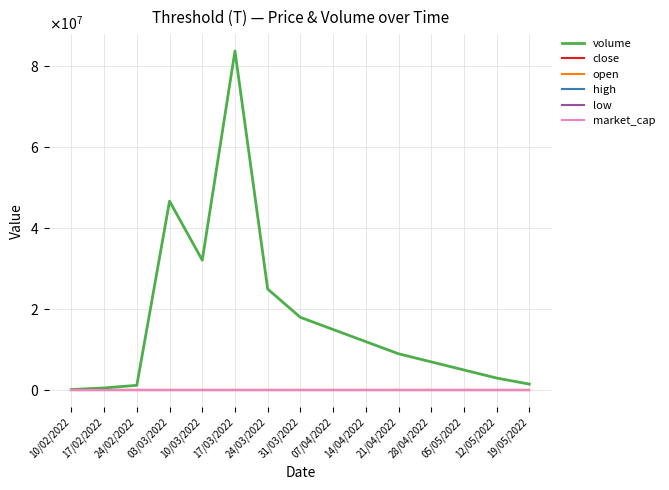

At which label does open reach its peak?

03/03/2022